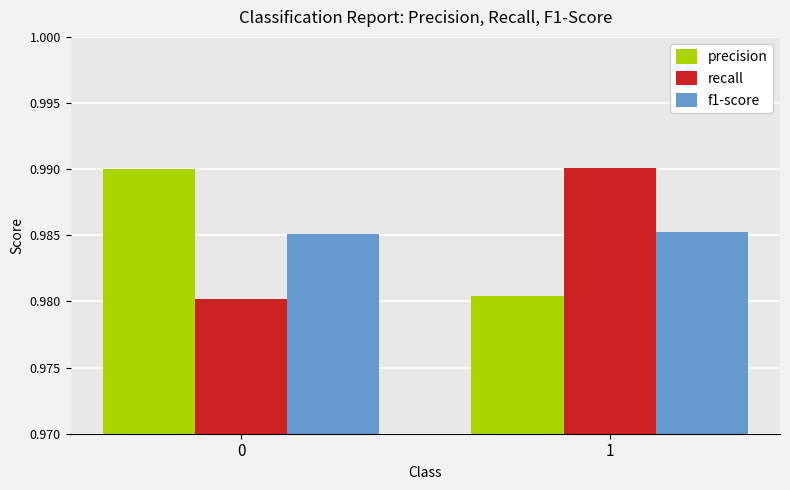

At 0, list the series in order from largest to smallest.

precision, f1-score, recall